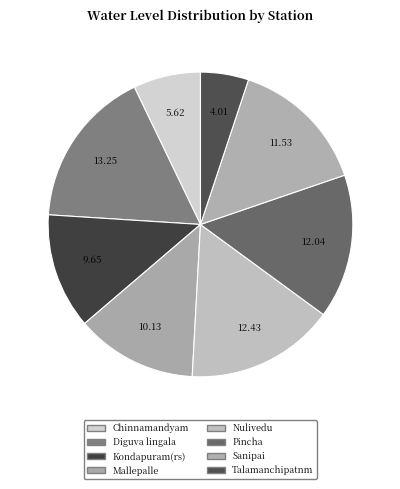

How many segments does this pie chart have?

8